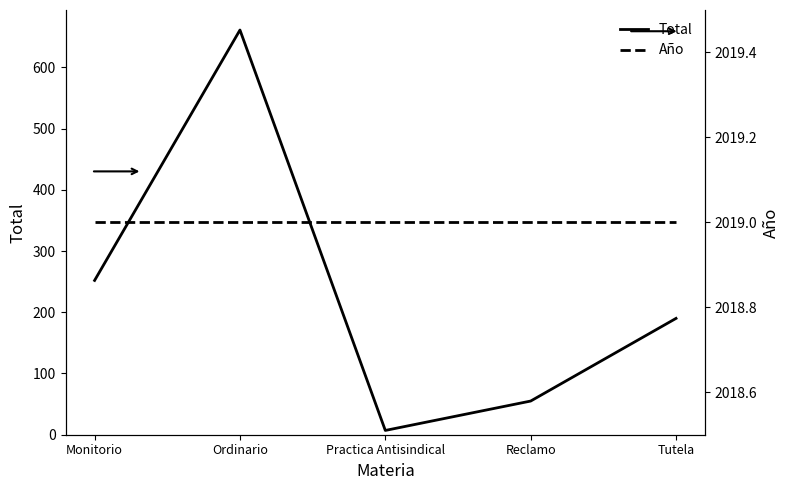

True or false: Total and Año cross at least once.

False